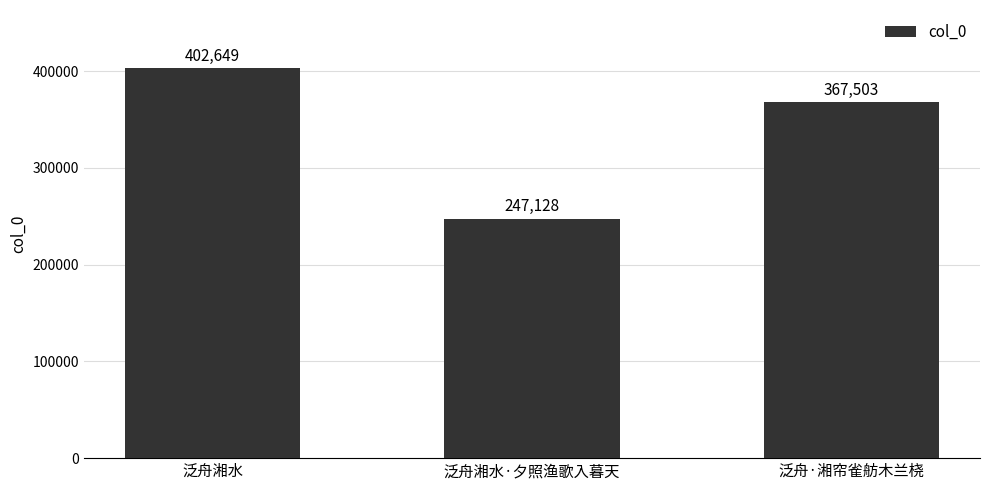

What is the label of the 1st bar from the right?

泛舟·湘帘雀舫木兰桡